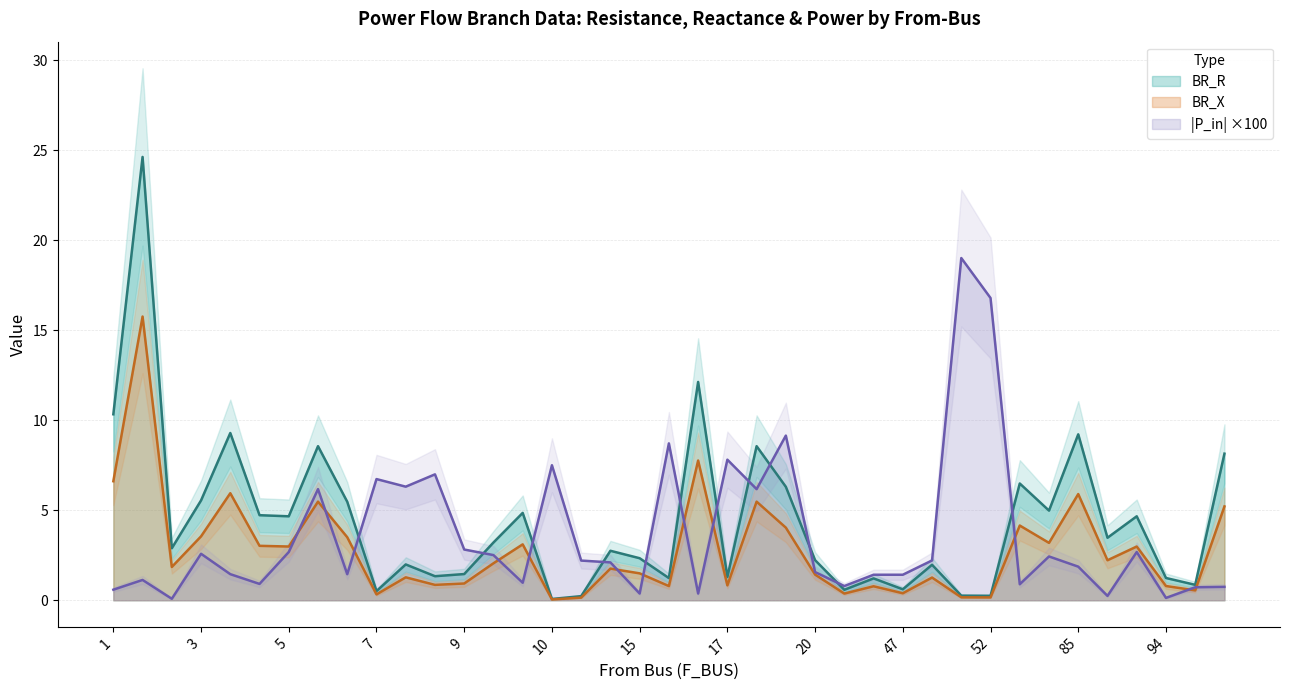

Which series has the largest total across all categories?

BR_R